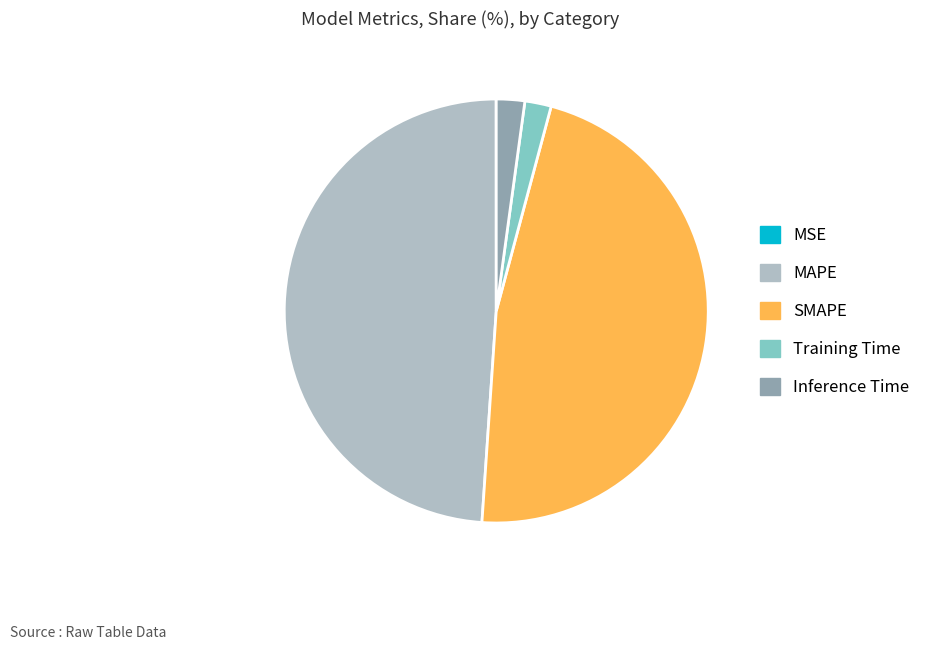

Is there any slice that represents more than half of the pie?

No